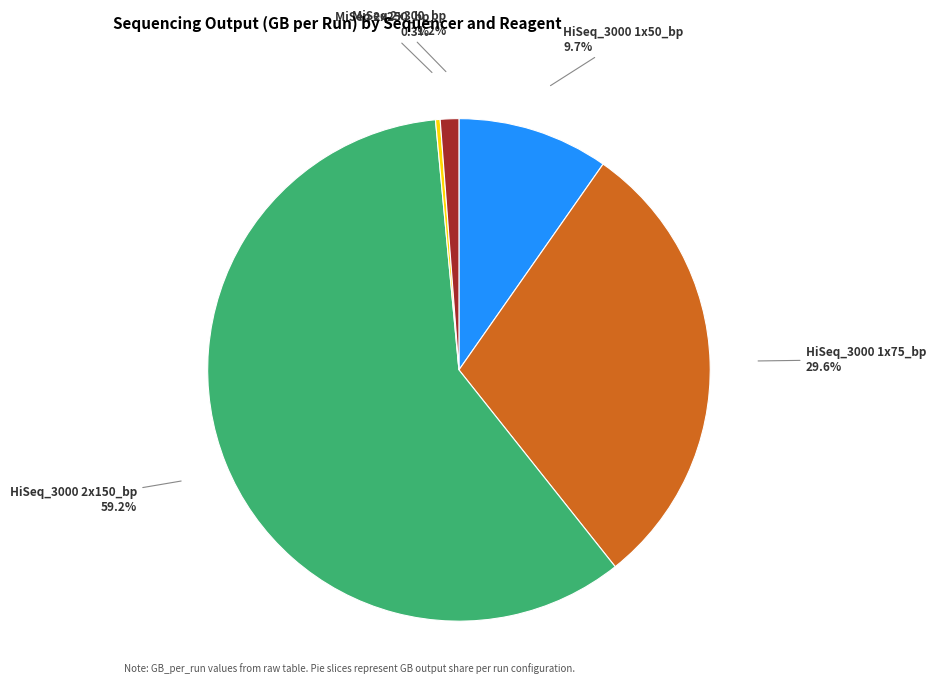

What is the smallest slice in the pie chart?

MiSeq 2x250_bp